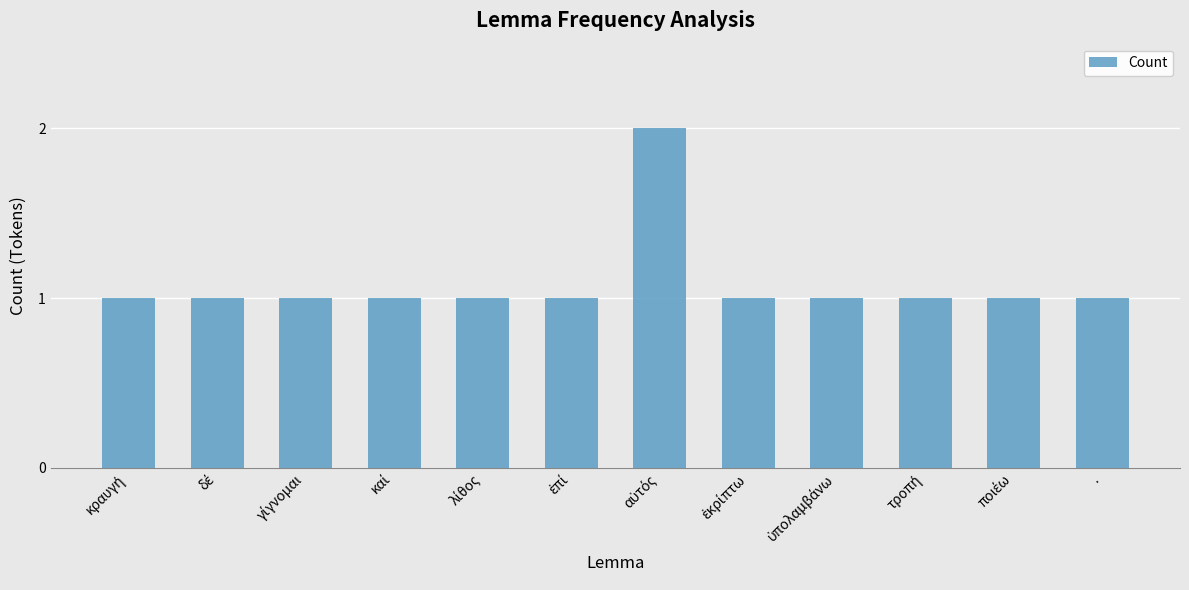

Reading left to right, transcribe all the data shown in this chart.

1	1	1	1	1	1	2	1	1	1	1	1